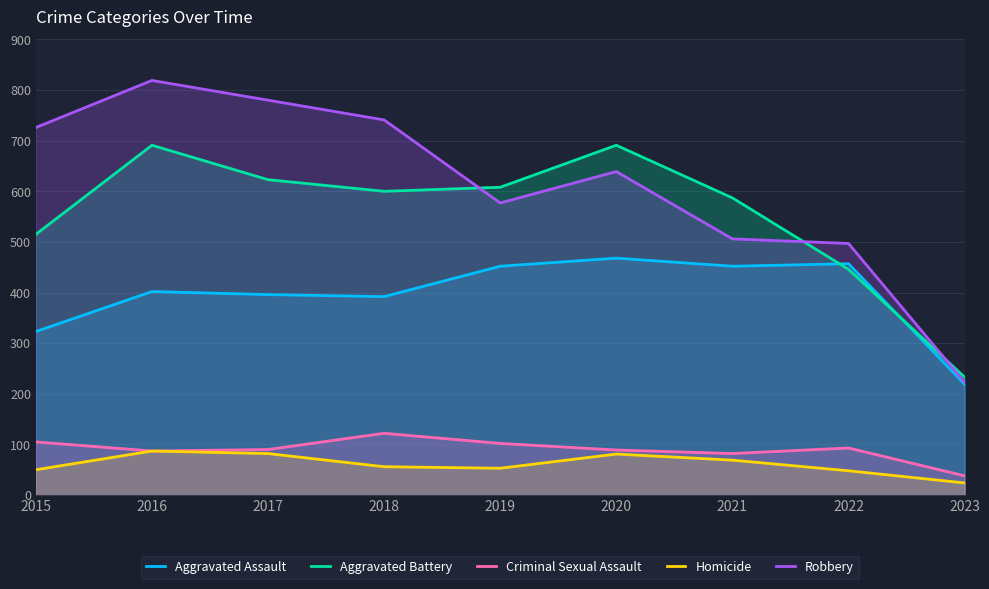

How many distinct data groups are displayed?

5